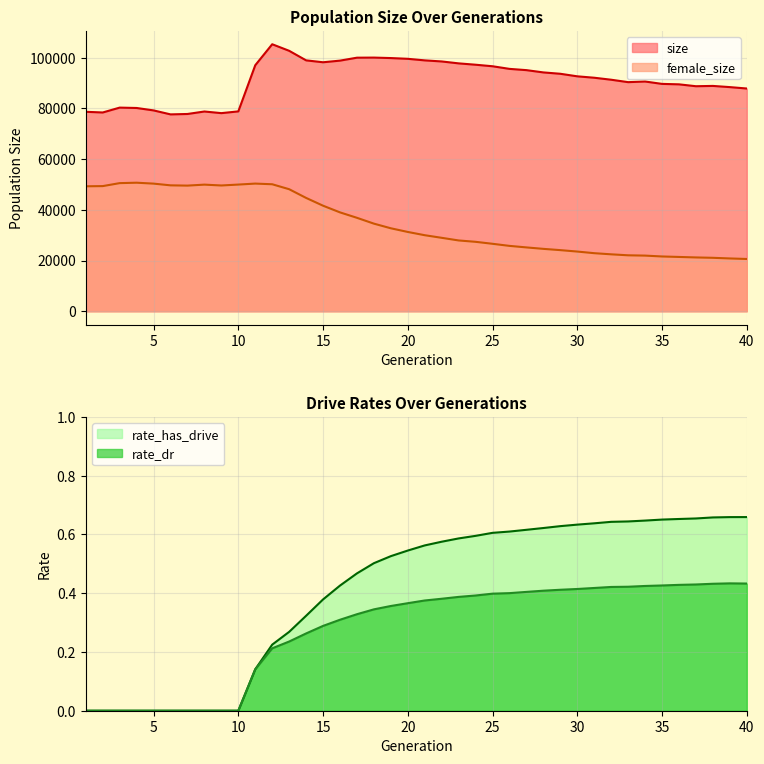

Which series has the largest total across all categories?

size